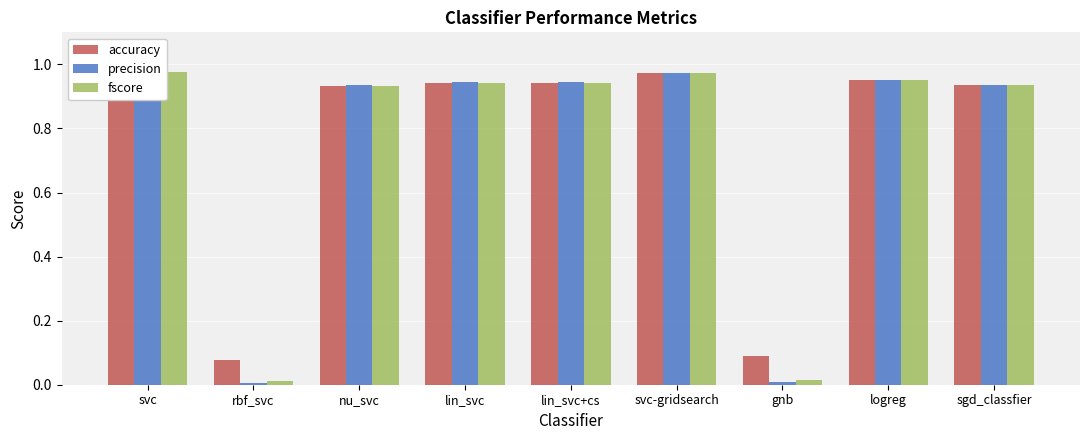

How many distinct data groups are displayed?

3